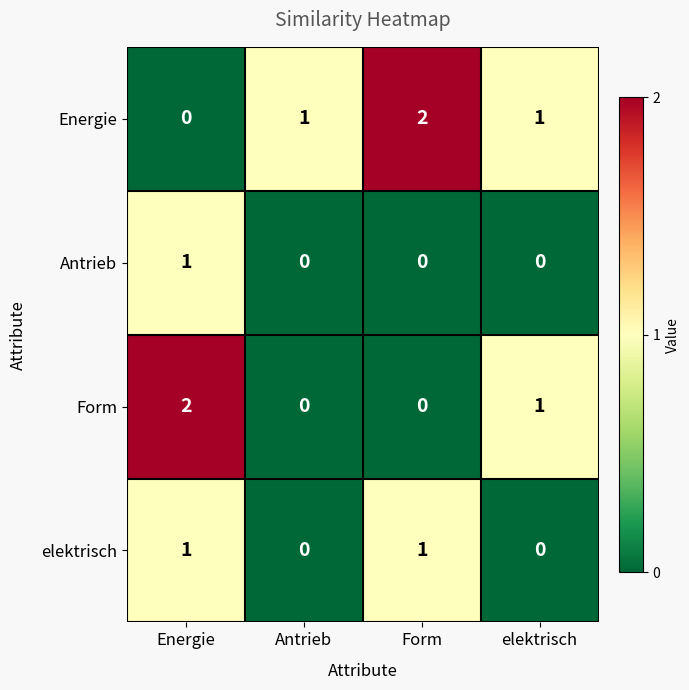

What is the spread (max minus min) of values at Form?

2